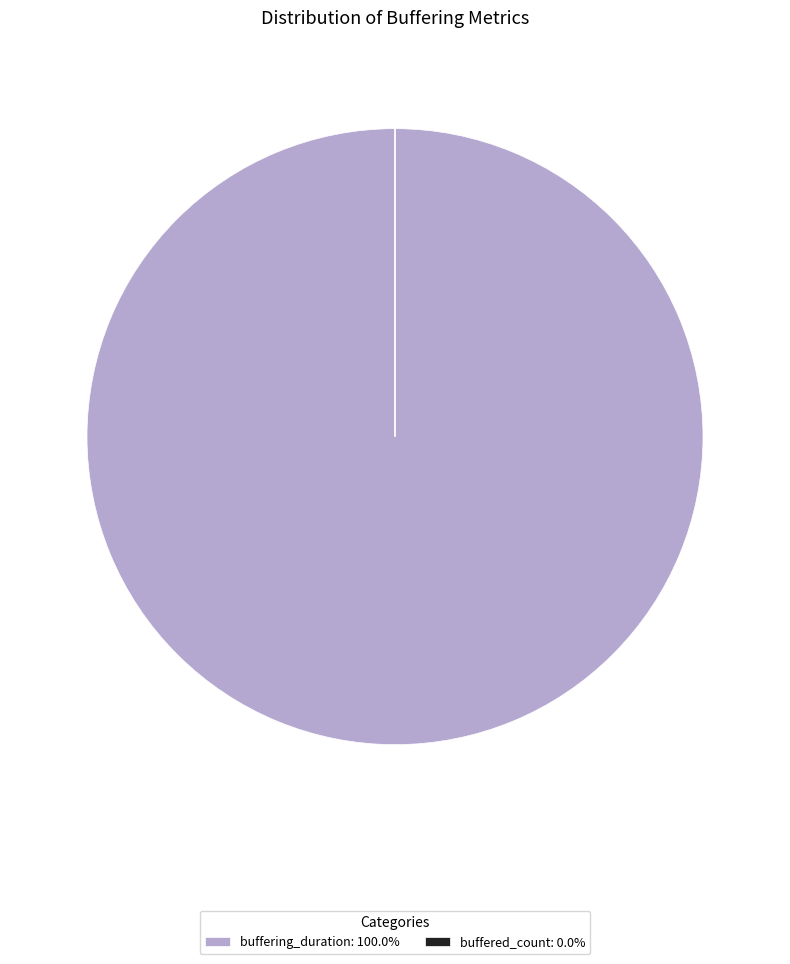

Which category accounts for the majority?

buffering_duration